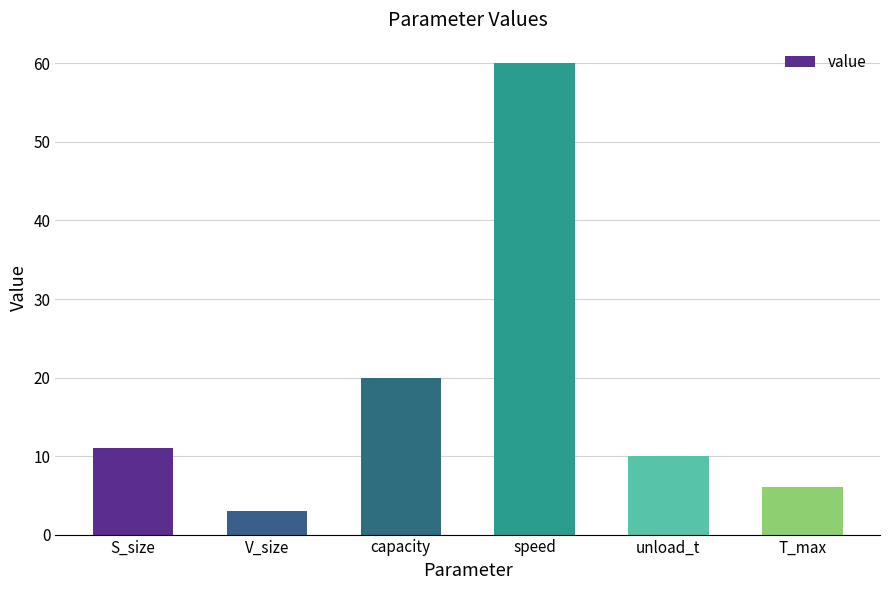

How many data points are less than 11?

3